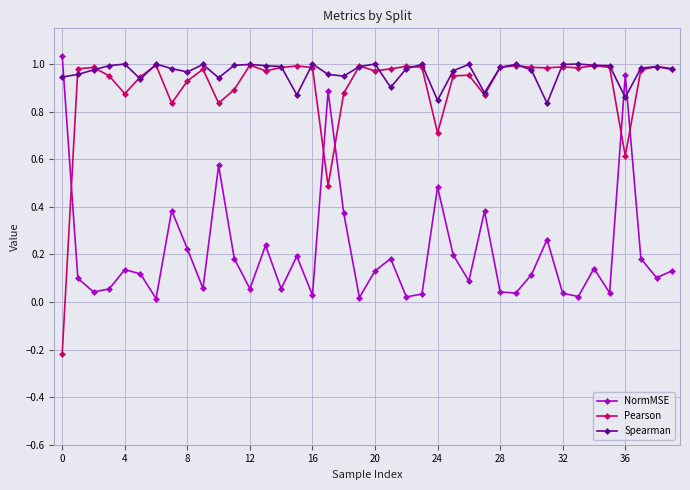

Which series has the largest range (max minus min)?

Pearson